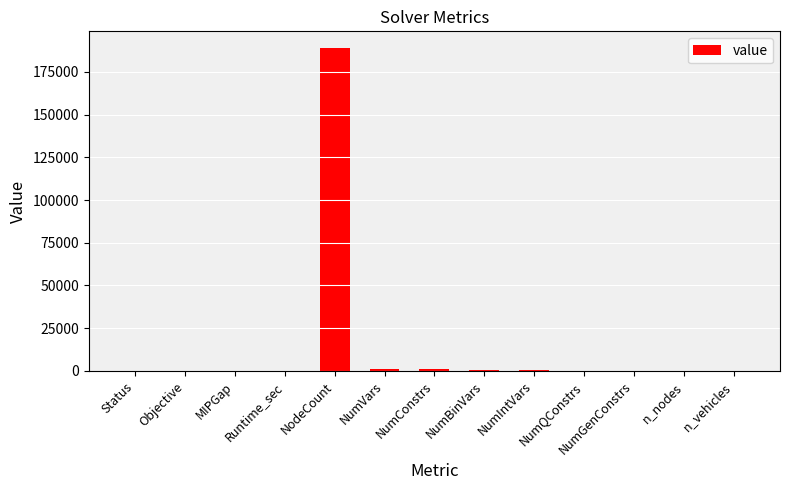

The chart shows a value of 34.5 at Runtime_sec. True or false?

True